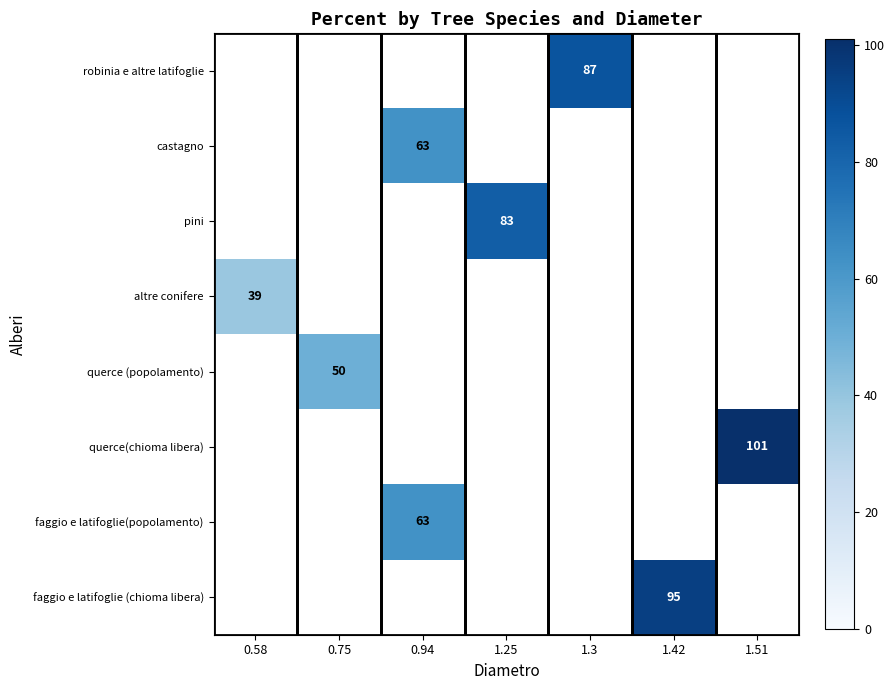

What is the greatest value displayed?

101.0